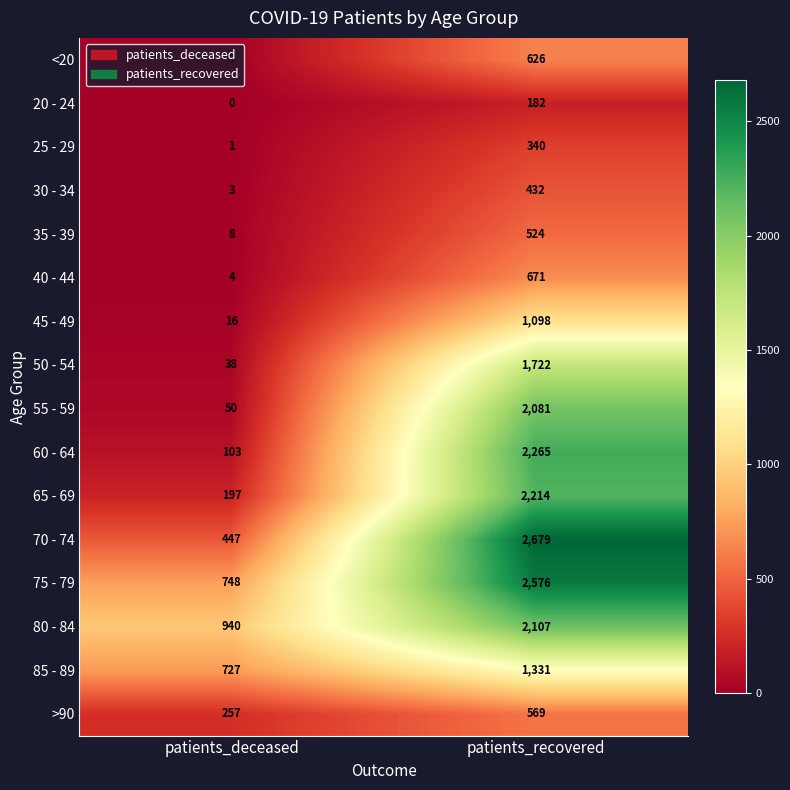

The value of 85 - 89 at patients_recovered is 1331. True or false?

True